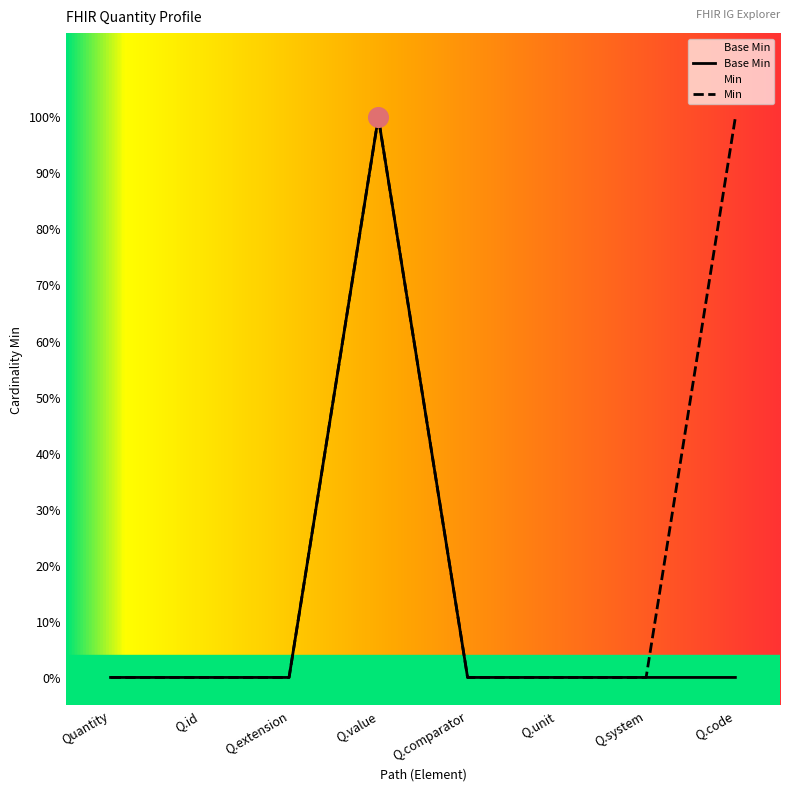

Between Q.code and Q.system, which is larger?

Q.code